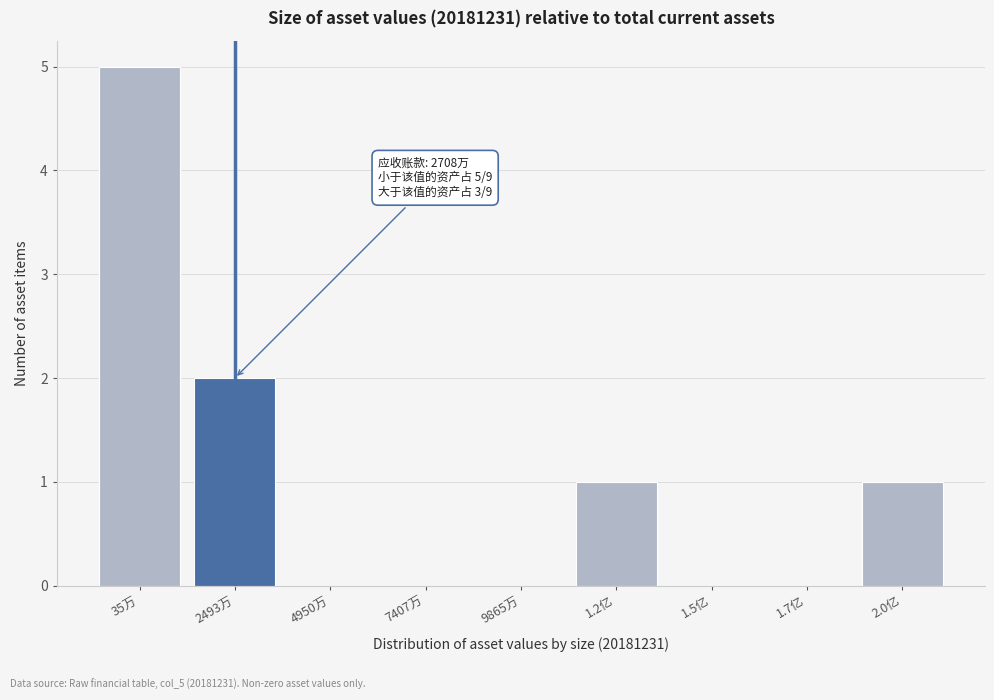

Reading right to left, list all the values displayed in this chart.

2.0亿=1	1.7亿=0	1.5亿=0	1.2亿=1	9865万=0	7407万=0	4950万=0	2493万=2	35万=5